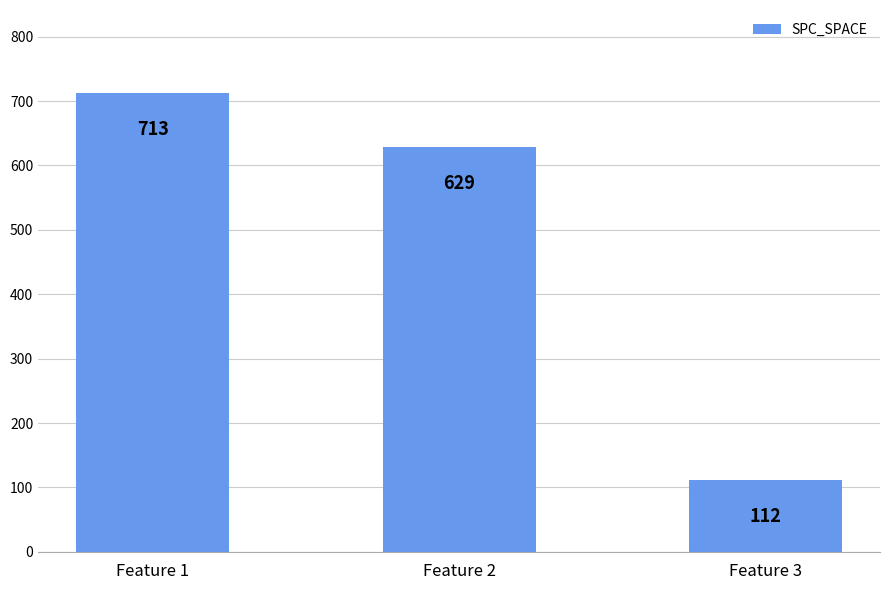

Reading left to right, extract all data points from this chart.

713	629	112